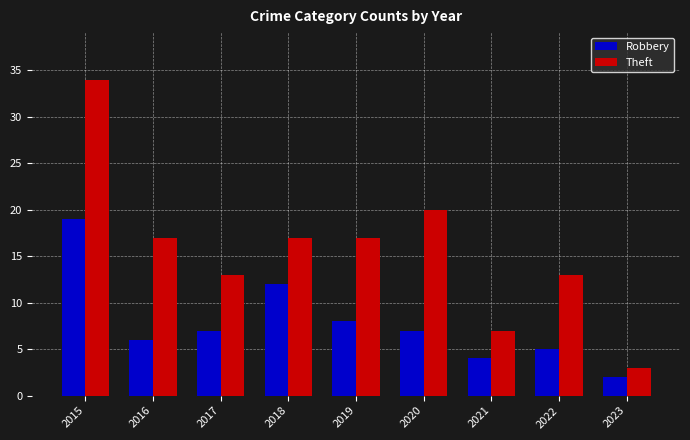

What is the sum of the Theft values at 2018 and 2020?

37